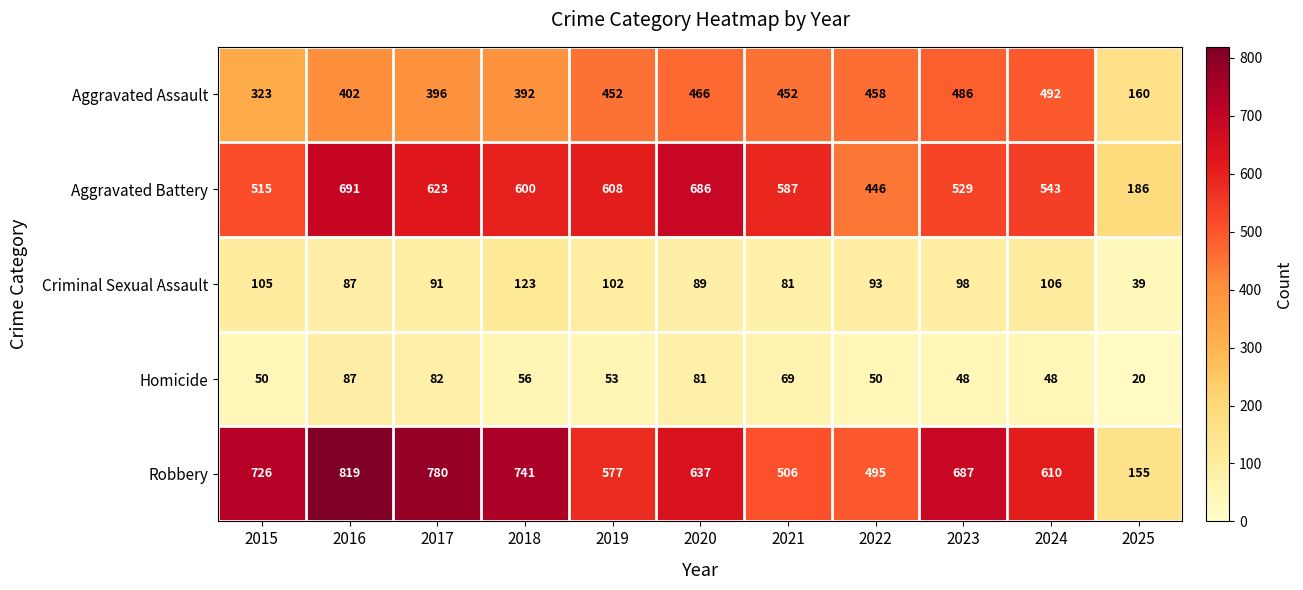

Which series changed the most between 2016 and 2021?

Robbery